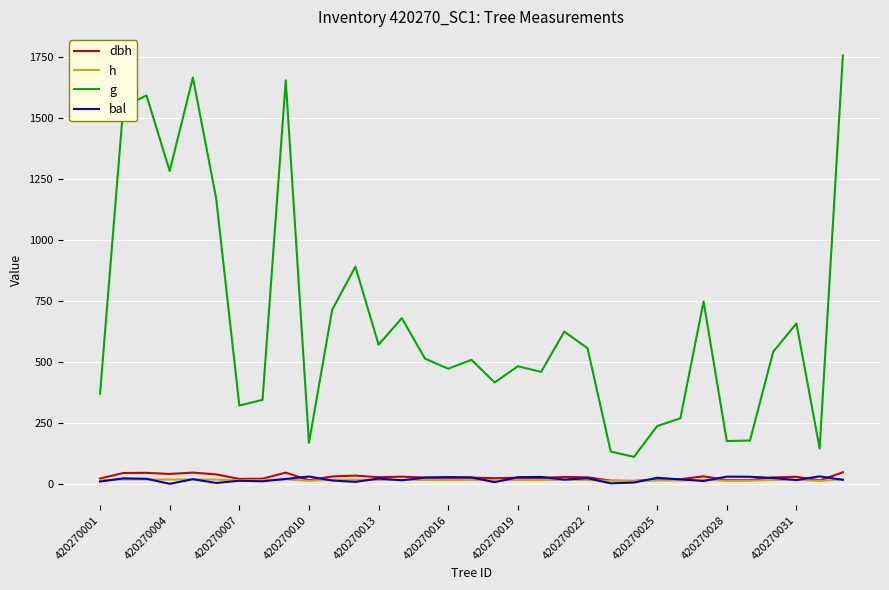

Which series has the widest spread of values?

g